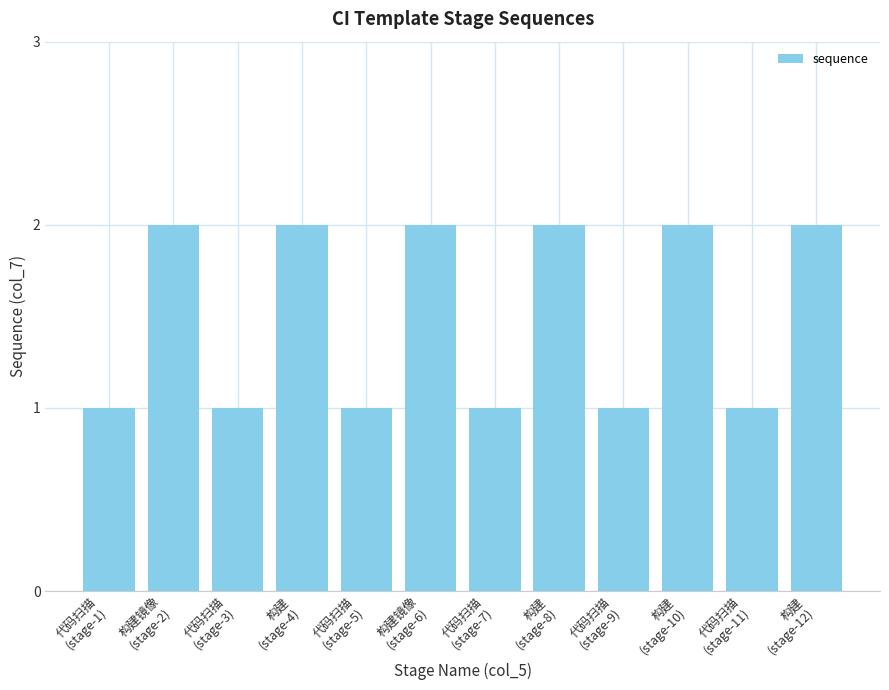

Reading left to right, list all the values displayed in this chart.

代码扫描
(stage-1)=1	构建镜像
(stage-2)=2	代码扫描
(stage-3)=1	构建
(stage-4)=2	代码扫描
(stage-5)=1	构建镜像
(stage-6)=2	代码扫描
(stage-7)=1	构建
(stage-8)=2	代码扫描
(stage-9)=1	构建
(stage-10)=2	代码扫描
(stage-11)=1	构建
(stage-12)=2